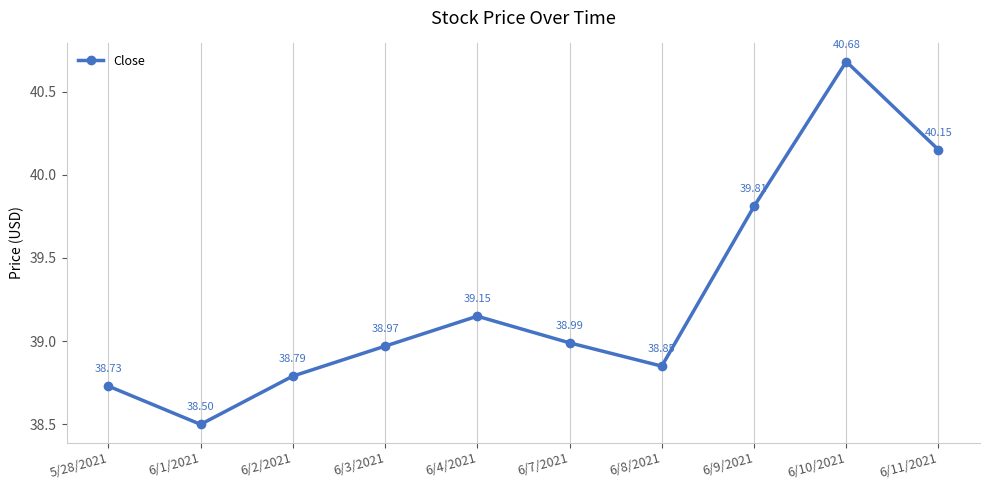

Rank the categories by value from highest to lowest.

6/10/2021, 6/11/2021, 6/9/2021, 6/4/2021, 6/7/2021, 6/3/2021, 6/8/2021, 6/2/2021, 5/28/2021, 6/1/2021